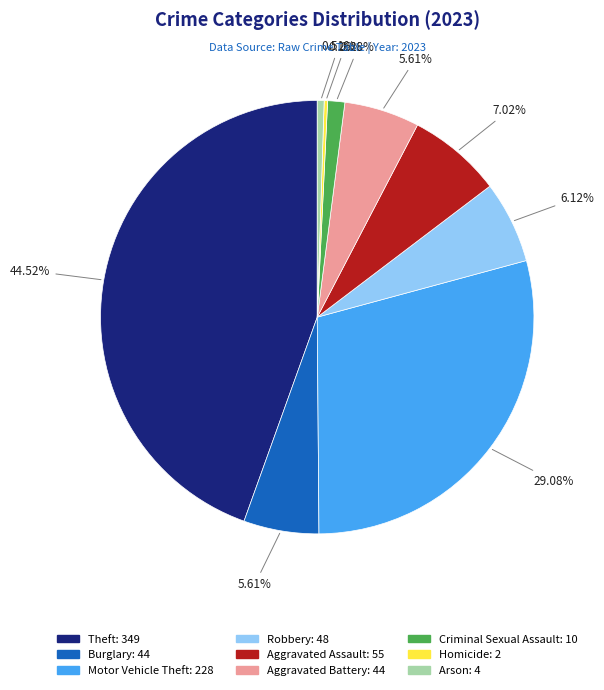

To the nearest percent, what is the difference between the Burglary and Arson slice percentages?

5%